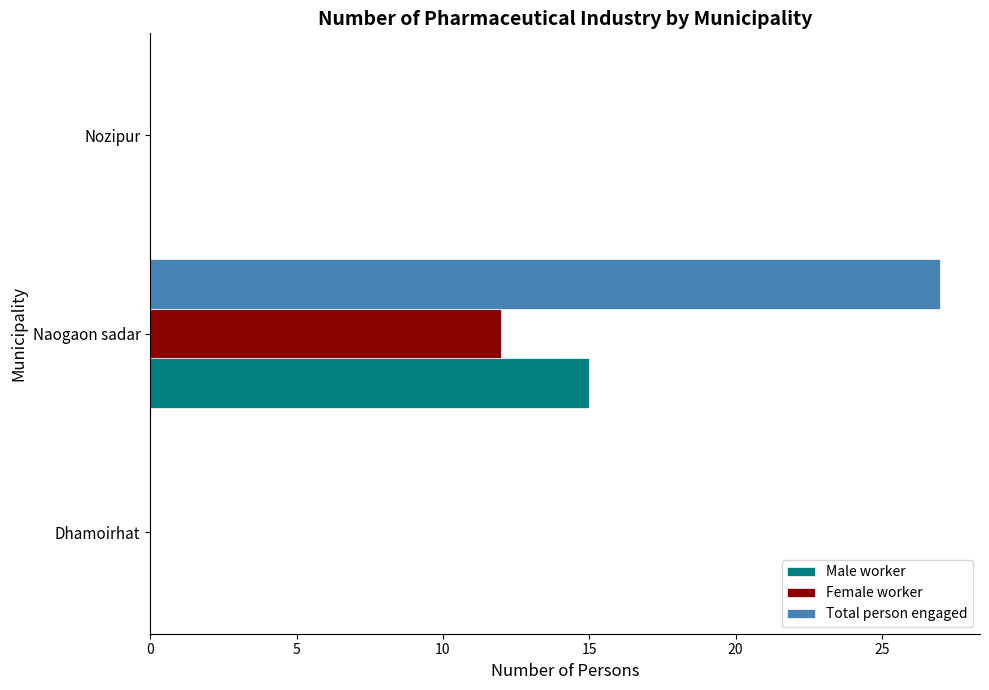

Which series has the widest spread of values?

Total person engaged